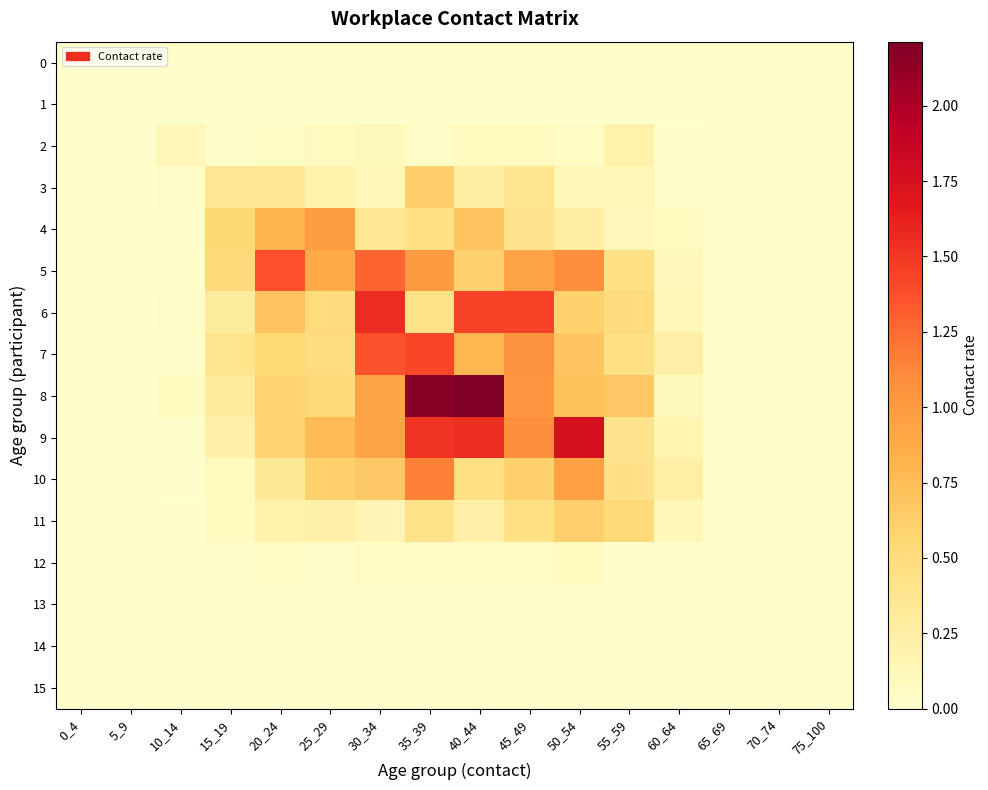

What is the total value across all series at 20_24?

5.6